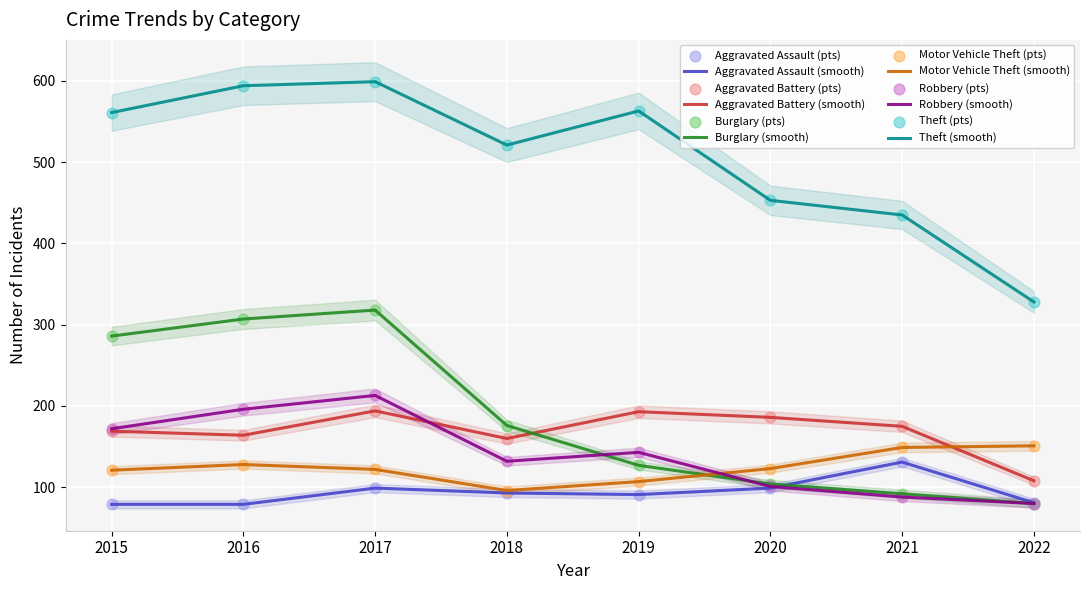

Which series has the largest total across all categories?

Theft